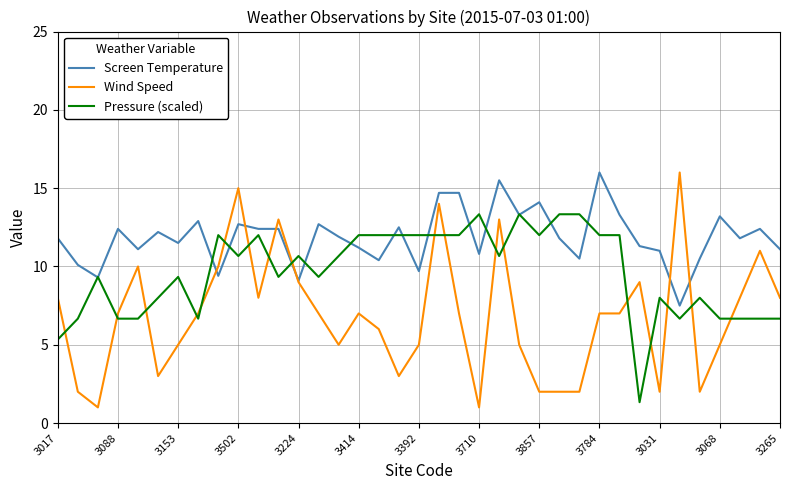

Which series has the largest range (max minus min)?

Wind Speed